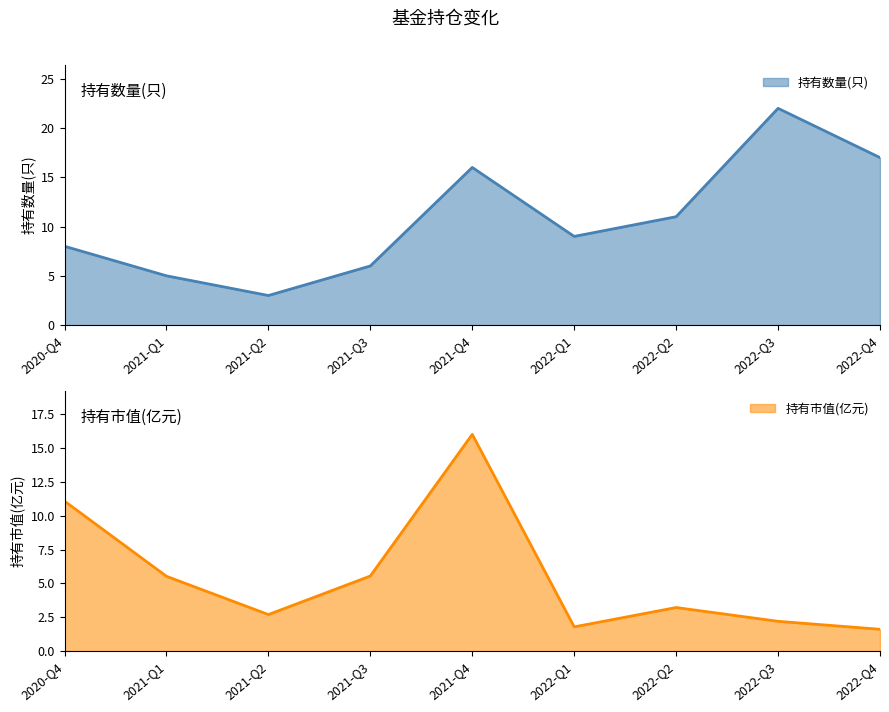

Rank the series by their average value, from lowest to highest.

持有市值(亿元), 持有数量(只)